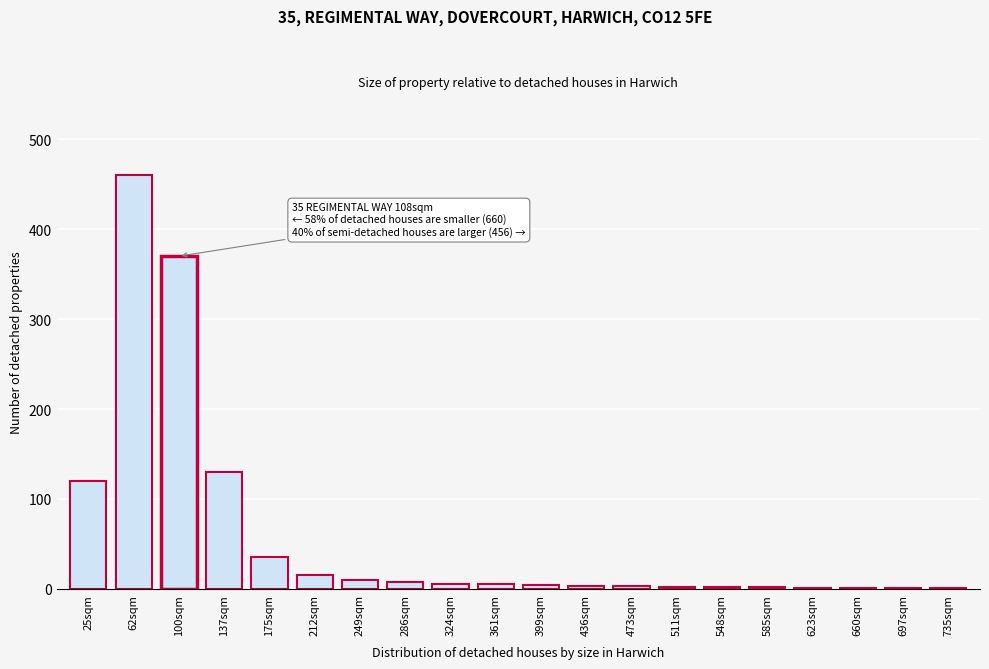

What is the greatest value displayed?

460